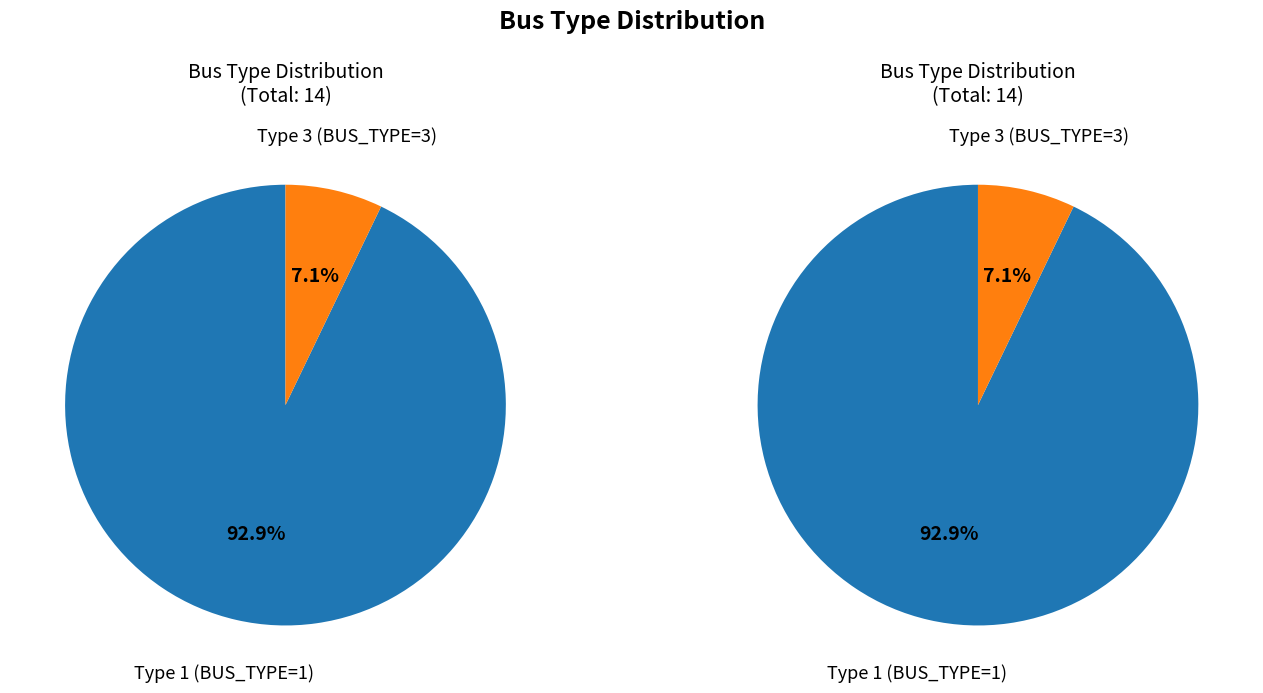

Approximately how many times larger is the value at Type 3 (BUS_TYPE=3) compared to Type 1 (BUS_TYPE=1)?

0.1